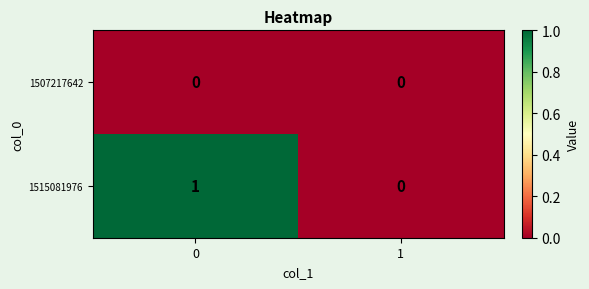

Reading left to right, list all the values displayed in this chart.

1507217642: 0	0
1515081976: 1	0